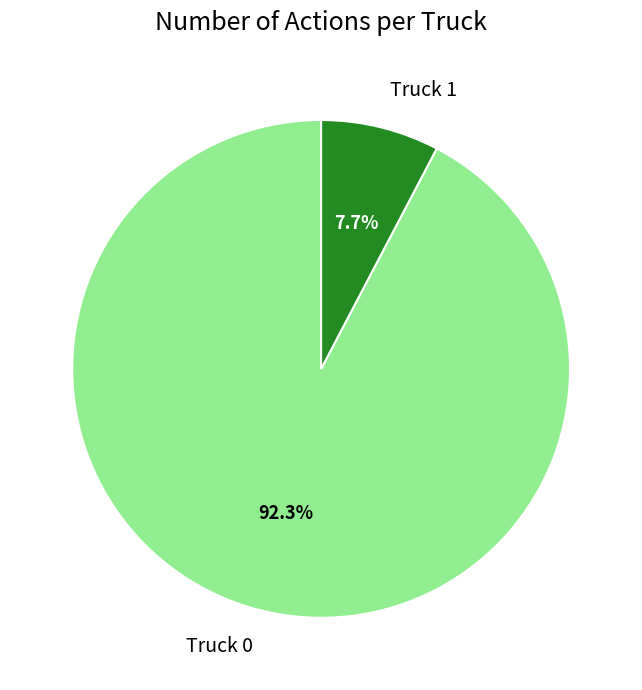

To the nearest percent, what is the difference between the largest and smallest slice percentages?

85%